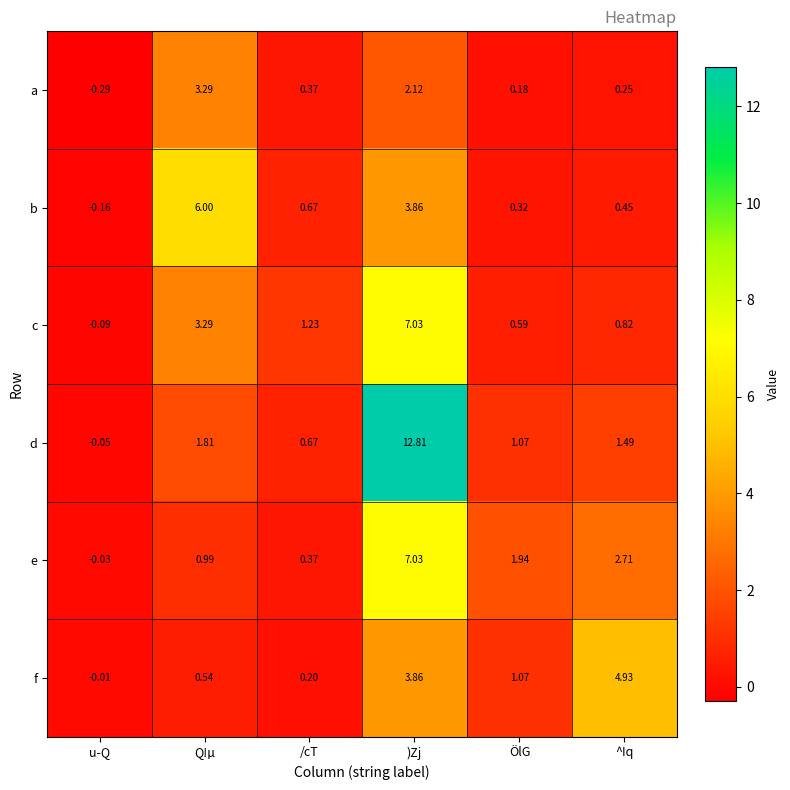

List the labels in order of b value, largest first.

Q!µ, )Zj, /cT, ^Iq, ÖlG, u-Q